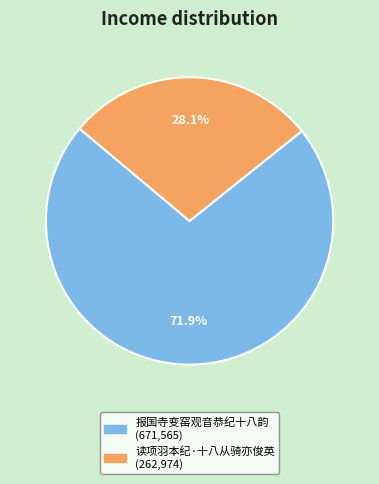

Rank the categories by value from lowest to highest.

读项羽本纪·十八从骑亦俊英, 报国寺变窑观音恭纪十八韵